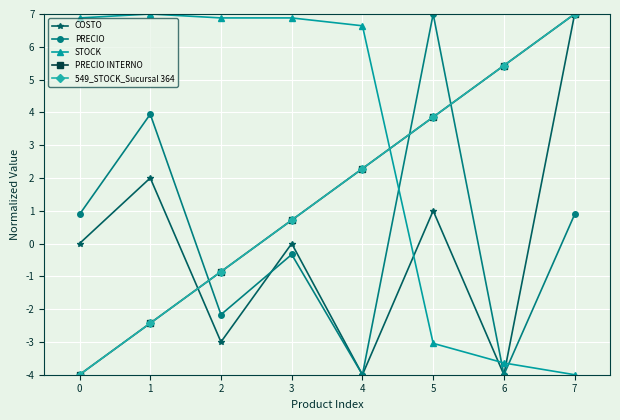

The PRECIO INTERNO series shows 2.3 at 4. True or false?

True